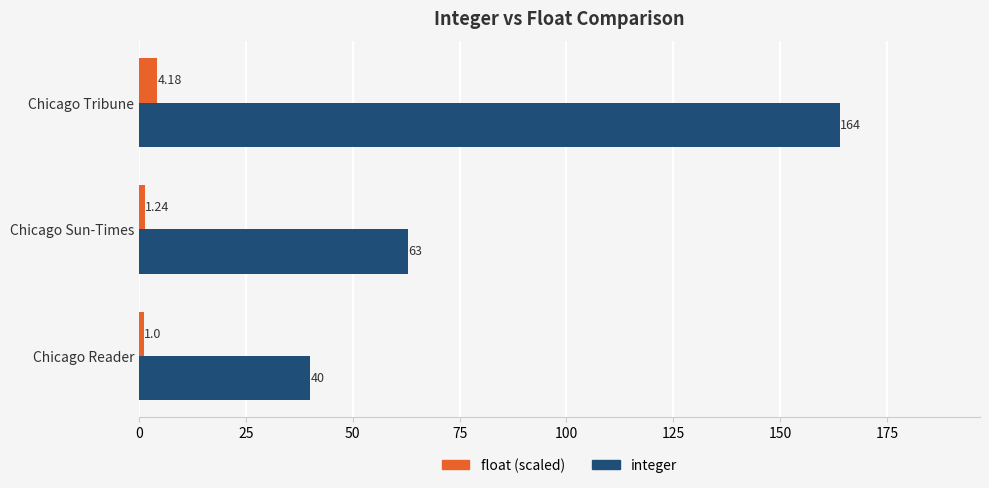

Which series changed the most between Chicago Reader and Chicago Sun-Times?

integer